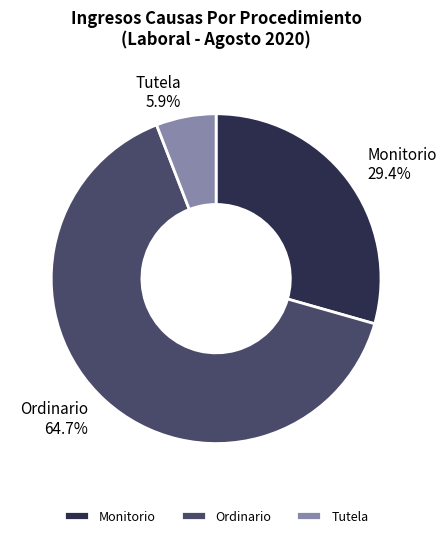

Is Ordinario 64.7% the majority of the pie?

Yes